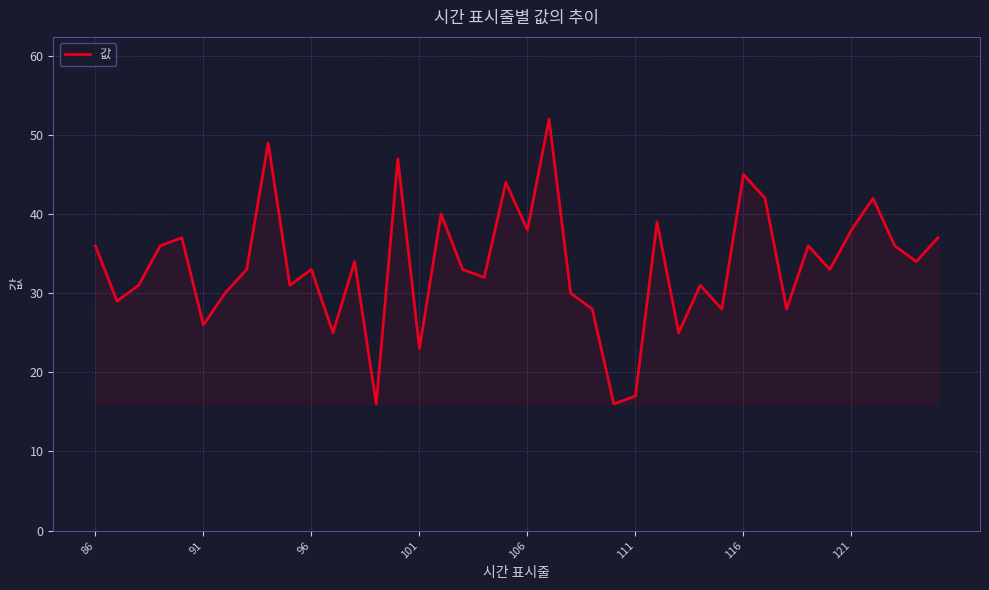

What is the minimum value shown in the chart?

16